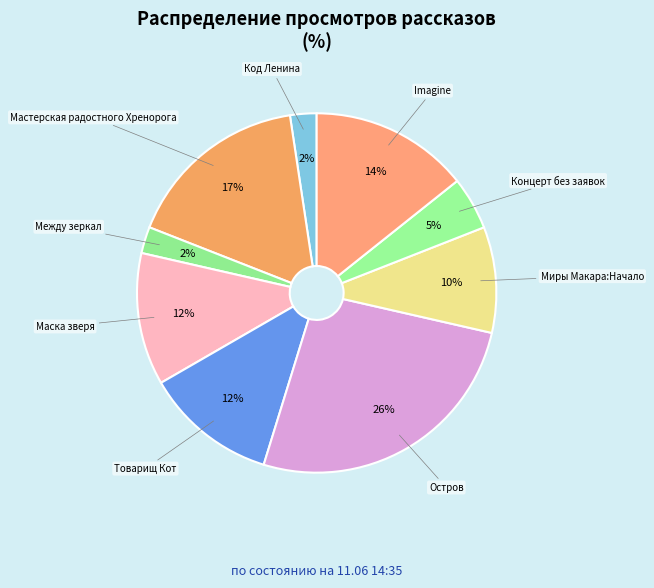

To the nearest percent, what is the combined percentage of Код Ленина and Концерт без заявок?

7%